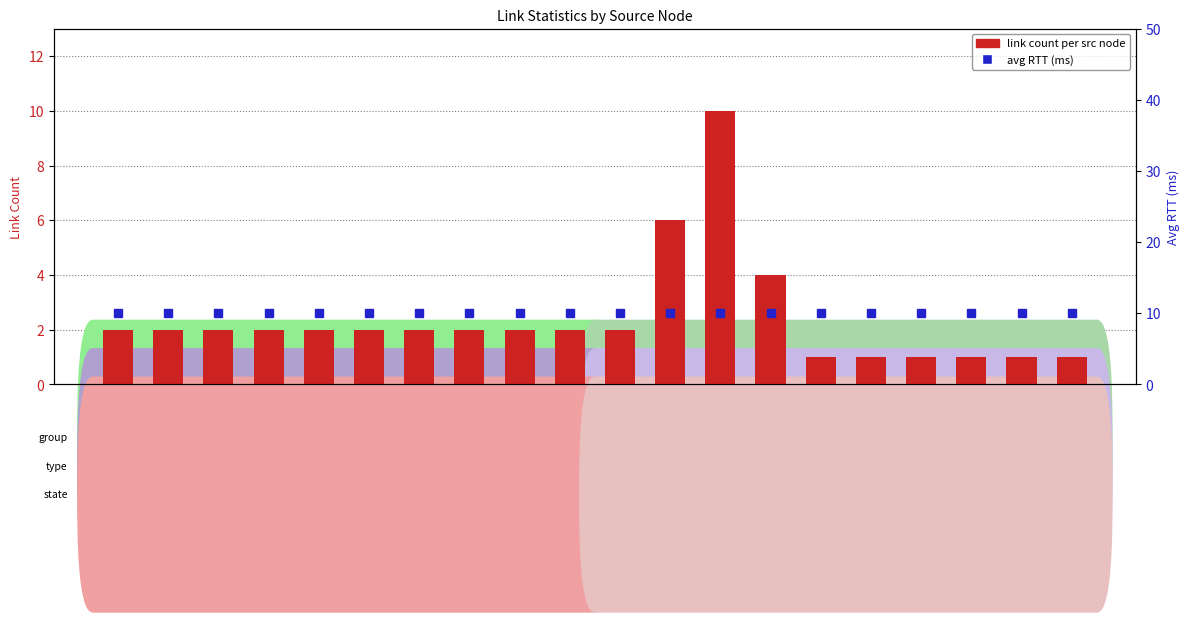

Reading right to left, list all the values displayed in this chart.

link count per src node: N19=1	N18=1	N17=1	N16=1	N15=1	N14=1	N13=4	N12=10	N11=6	N10=2	N9=2	N8=2	N7=2	N6=2	N5=2	N4=2	N3=2	N2=2	N1=2	N0=2
avg RTT (ms): N19=10	N18=10	N17=10	N16=10	N15=10	N14=10	N13=10	N12=10	N11=10	N10=10	N9=10	N8=10	N7=10	N6=10	N5=10	N4=10	N3=10	N2=10	N1=10	N0=10